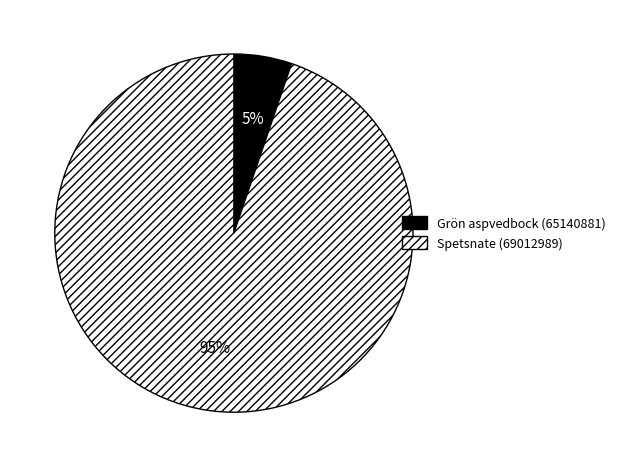

Rank the categories by value from lowest to highest.

Grön aspvedbock (65140881), Spetsnate (69012989)